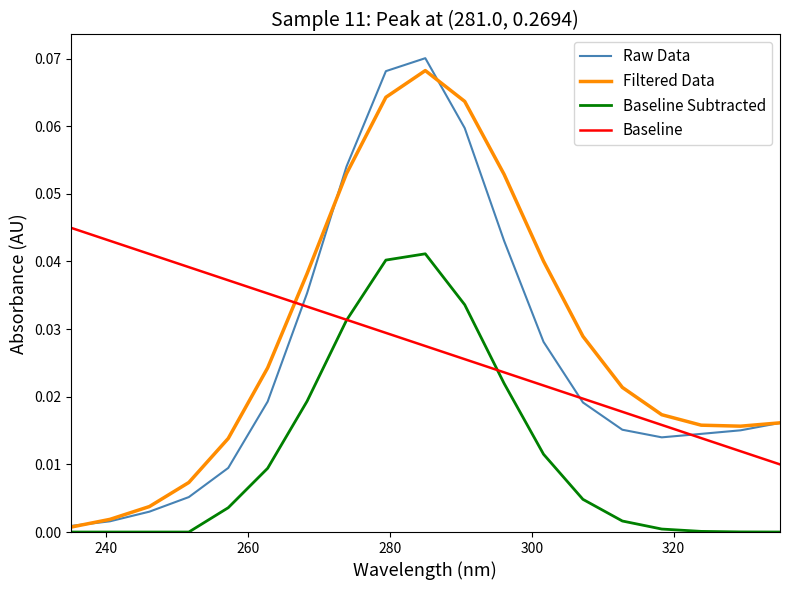

Which series has the largest range (max minus min)?

Raw Data